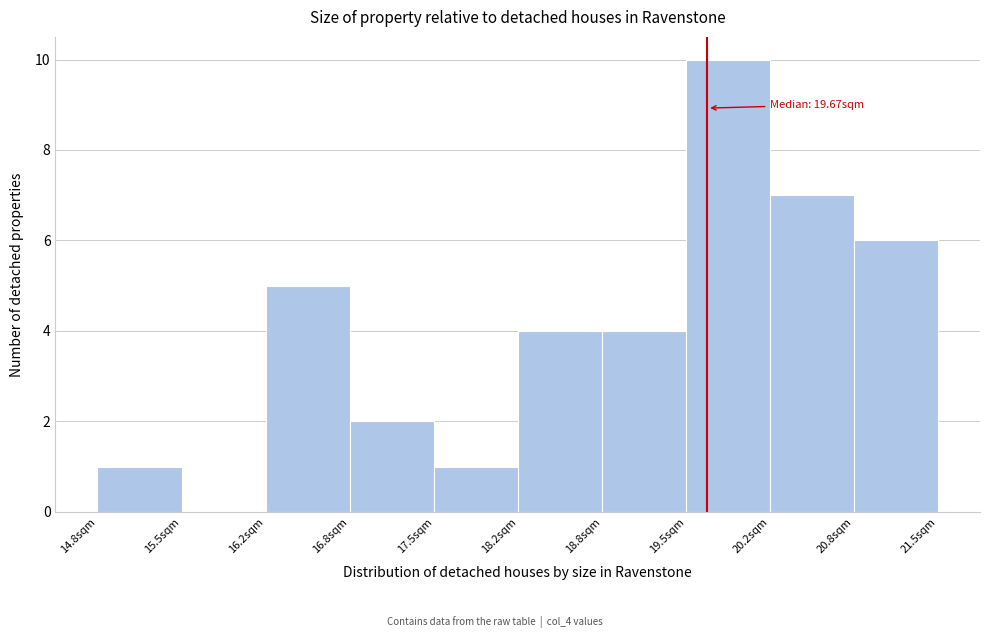

Over which range of the x-axis is the bar tallest?

19.5 to 20.2